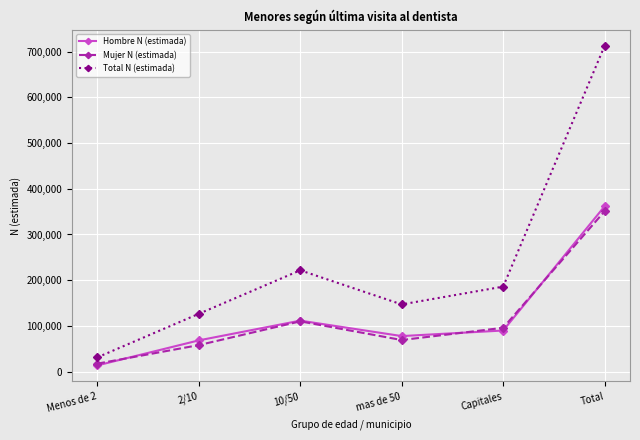

Reading left to right, what are all the values shown in this chart?

Hombre N (estimada): Menos de 2=13729	2/10=68459	10/50=111631	mas de 50=77869	Capitales=90043	Total=361731
Mujer N (estimada): Menos de 2=17559	2/10=58113	10/50=110061	mas de 50=69208	Capitales=95989	Total=350930
Total N (estimada): Menos de 2=31288	2/10=126573	10/50=221692	mas de 50=147077	Capitales=186032	Total=712661